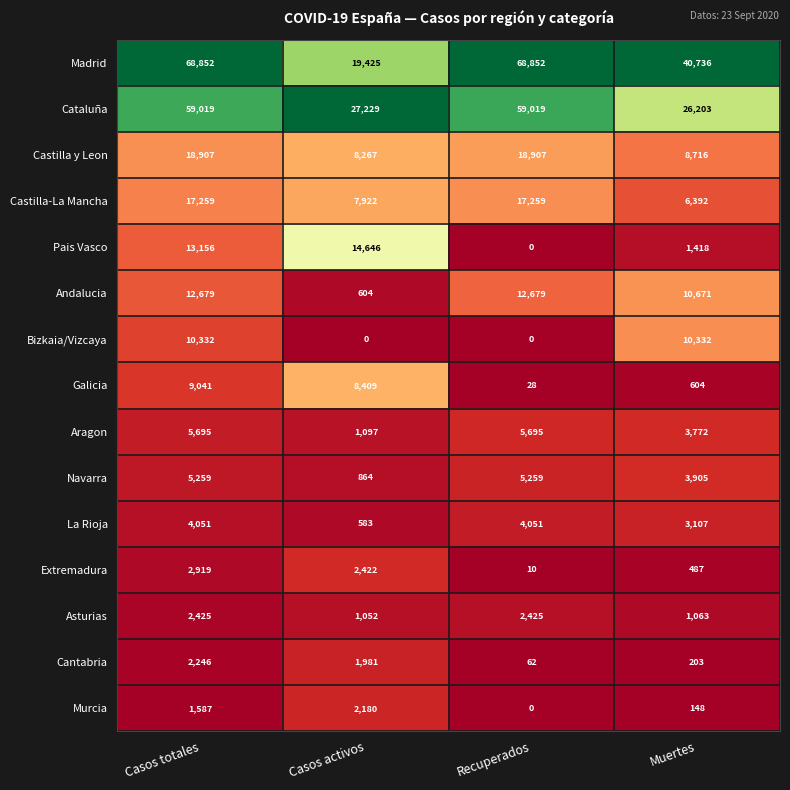

What is the total value across all series at Casos totales?

233427